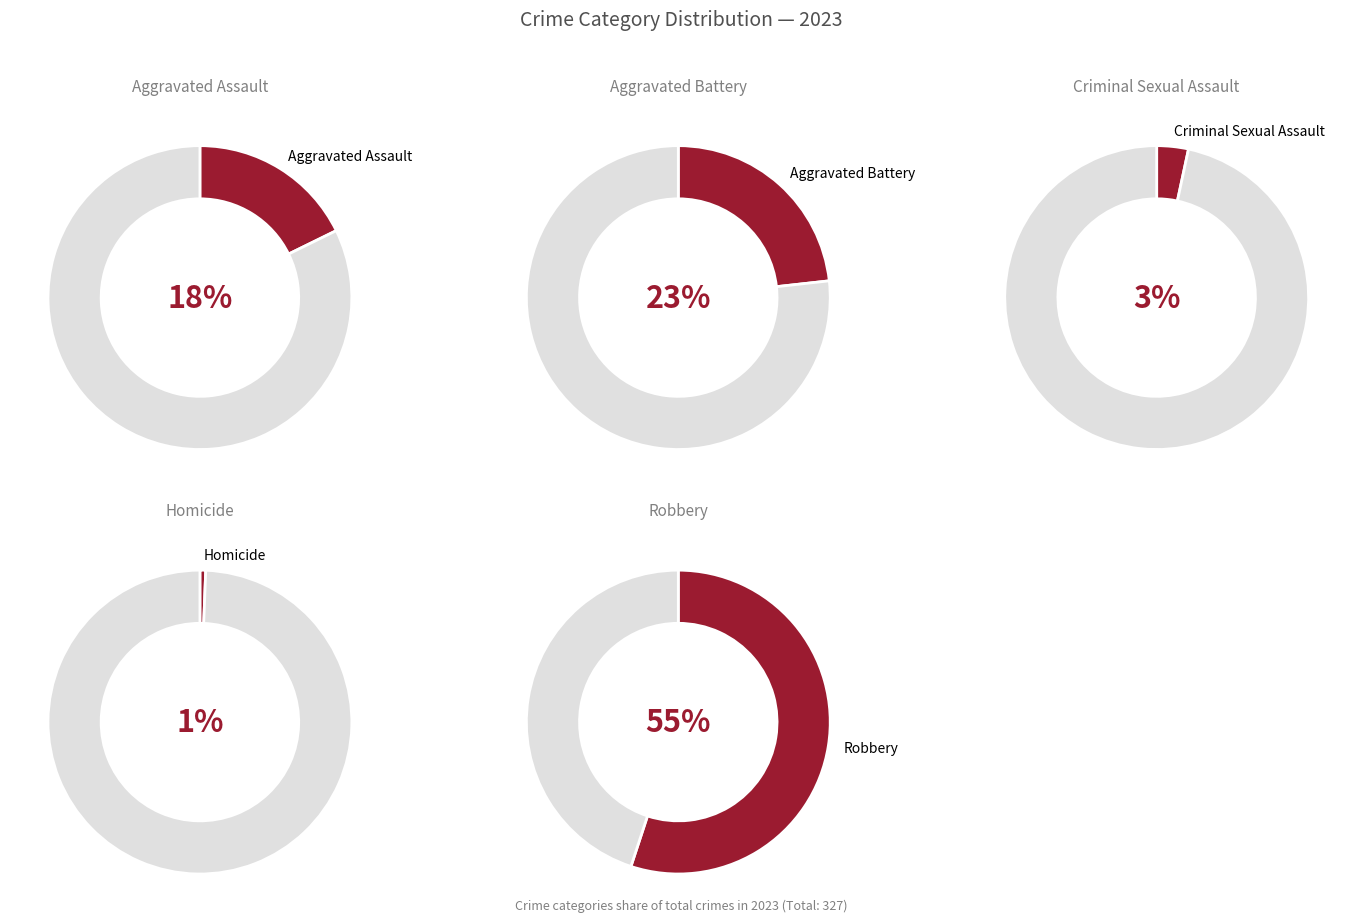

What is the majority slice?

Robbery